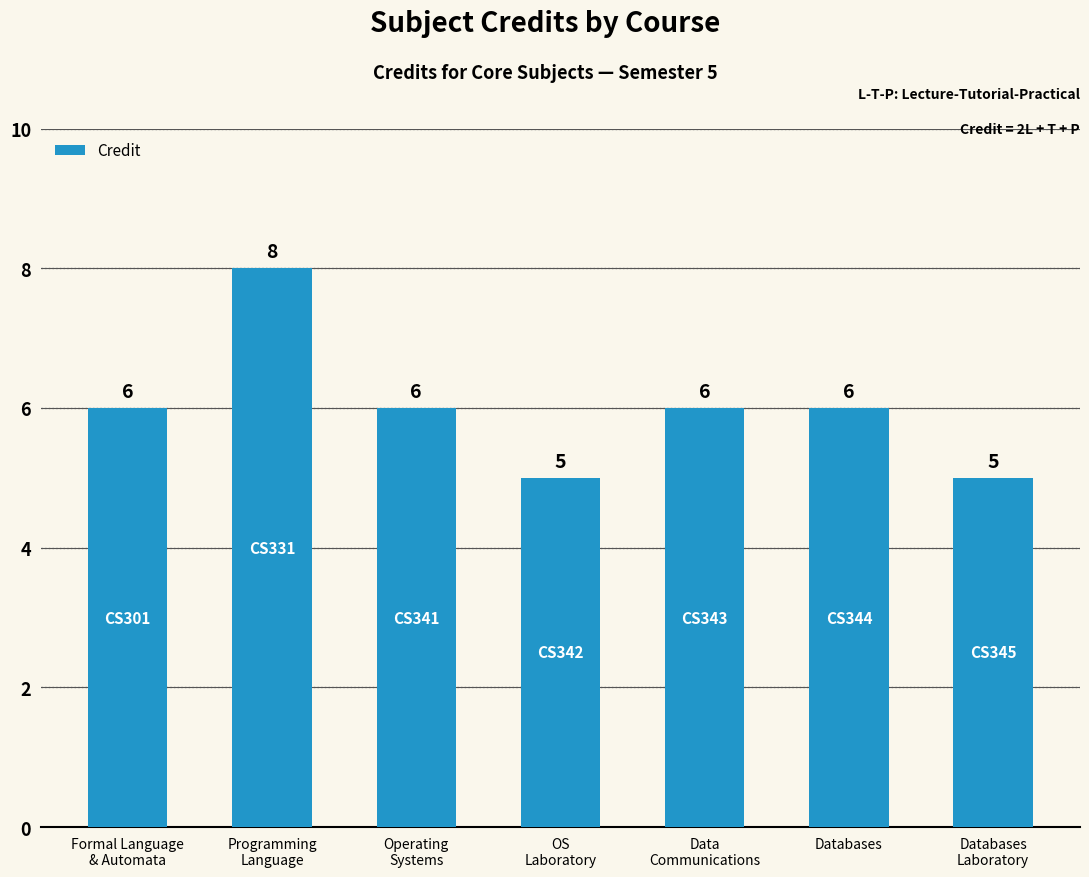

What is the value of the 4th bar from the left?

5